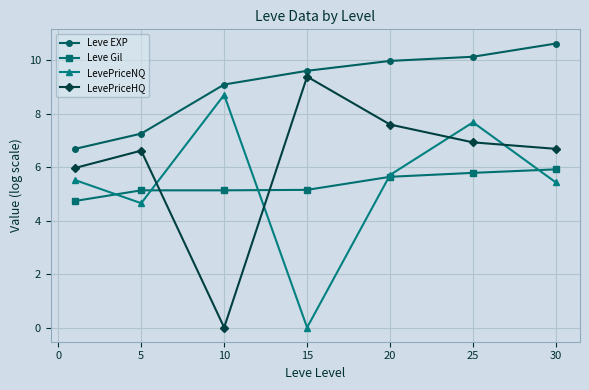

True or false: LevePriceNQ and LevePriceHQ intersect in this chart.

True